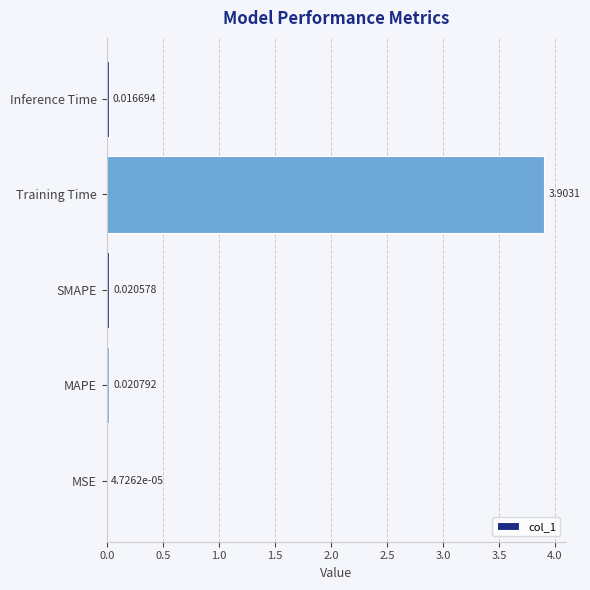

What is the sum of the values at SMAPE and Training Time?

3.9